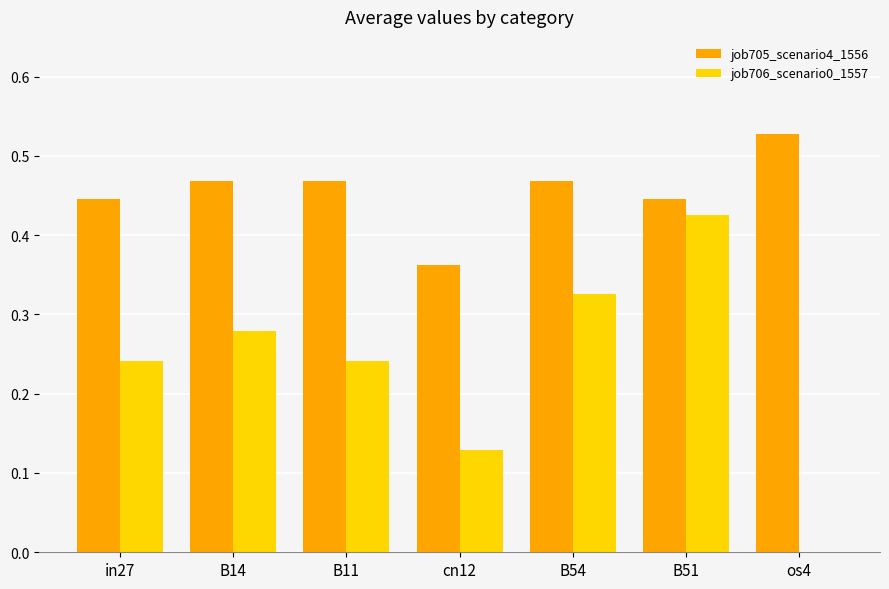

What is the sum of all job706_scenario0_1557 values?

1.6